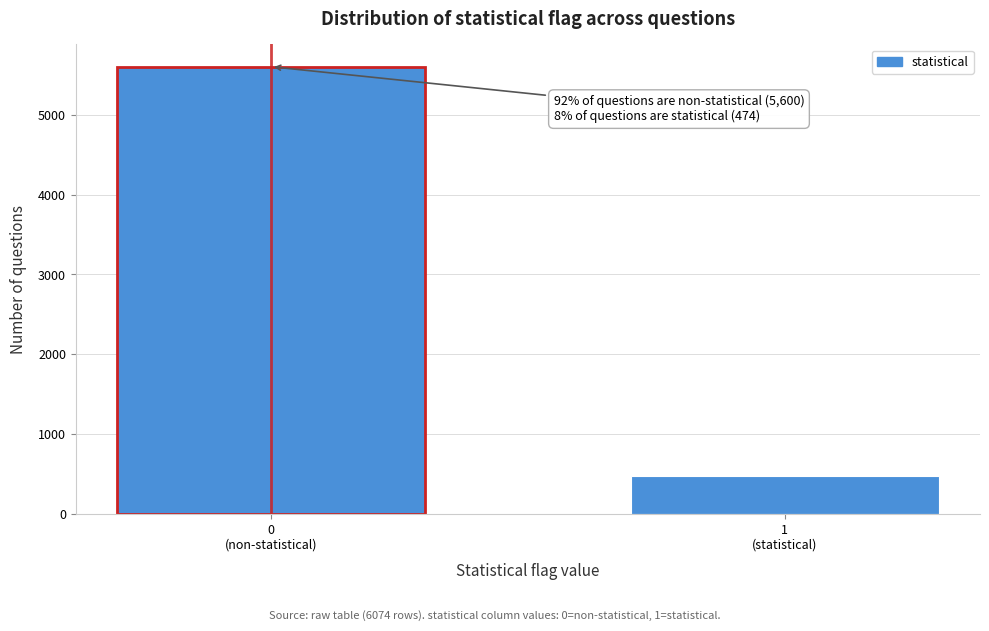

Reading left to right, extract all data points from this chart.

5600	474